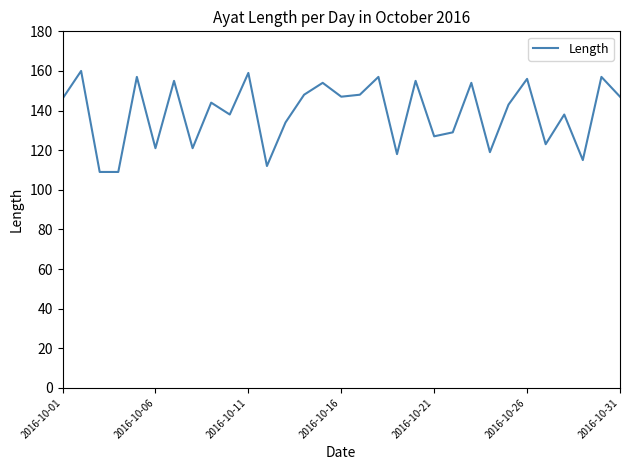

What is the sum of all values?

4300